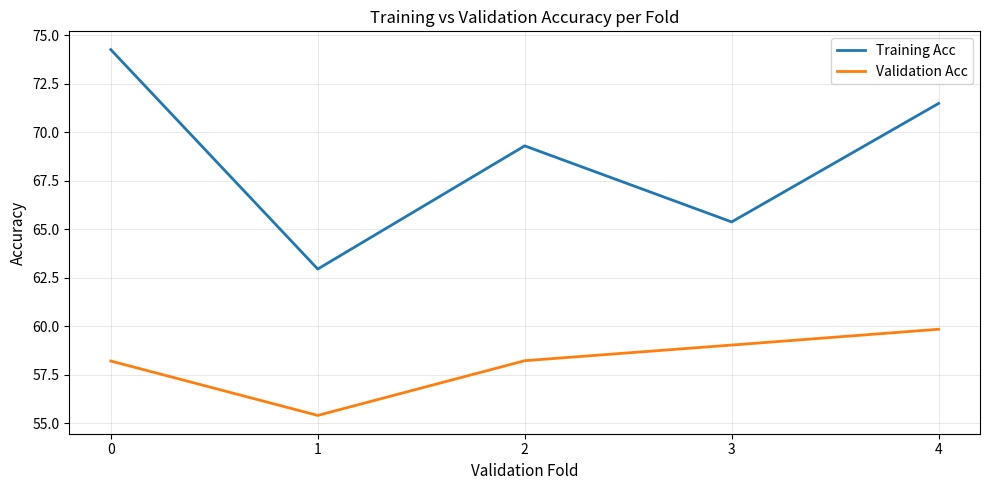

Is the value of Validation Acc at 0 greater than the value of Training Acc at 4?

No